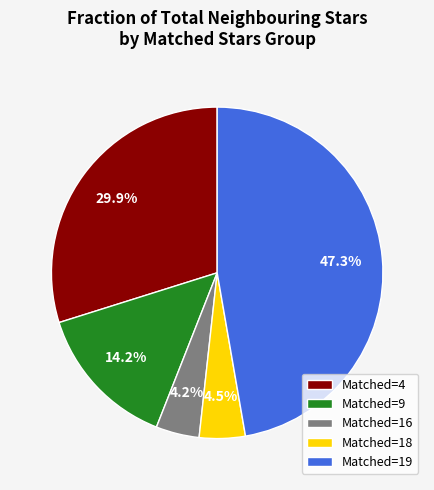

How many segments does this pie chart have?

5